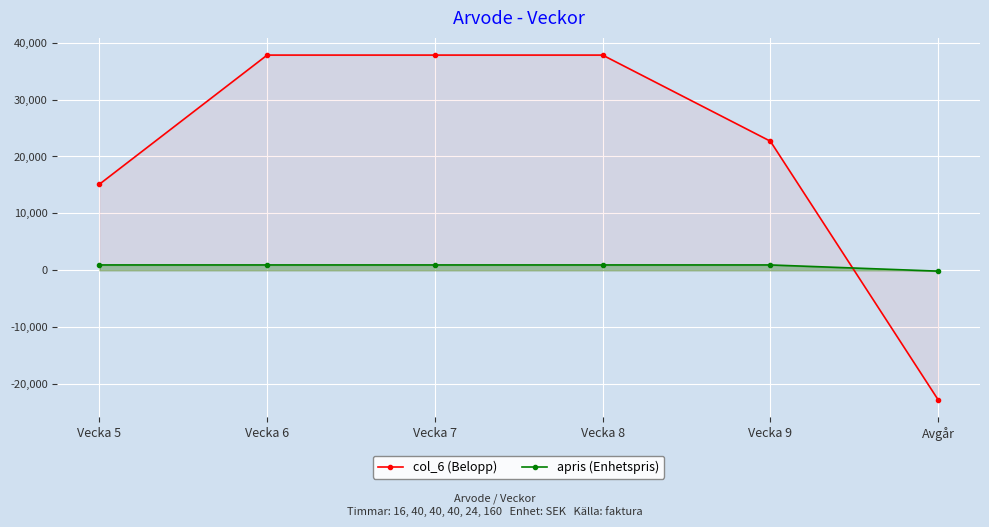

Between Vecka 7 and Vecka 6, which is larger?

Vecka 7